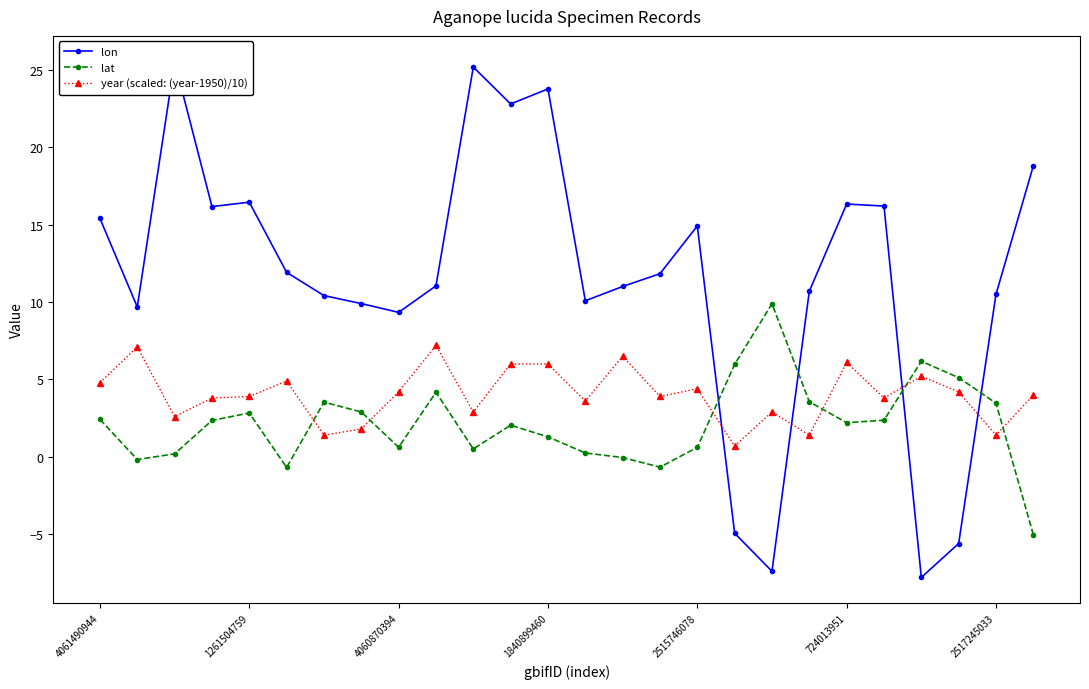

What is the lowest value of the lat series?

-5.0